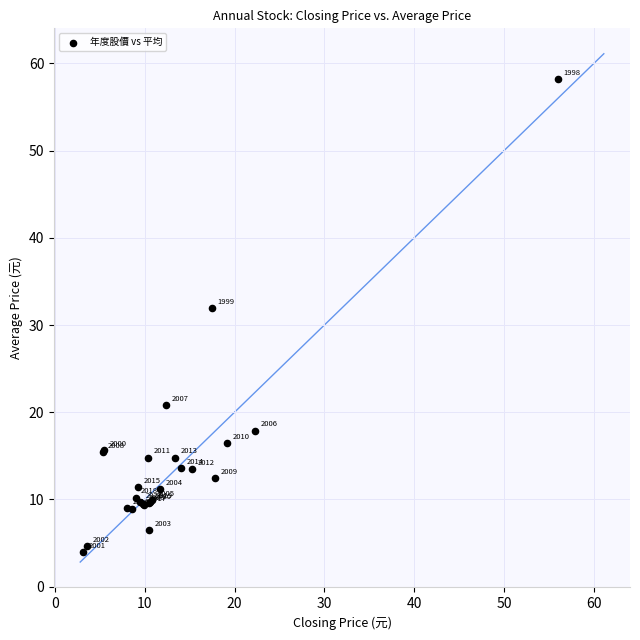

What Y value in the scatter plot is closest to 31?

31.9